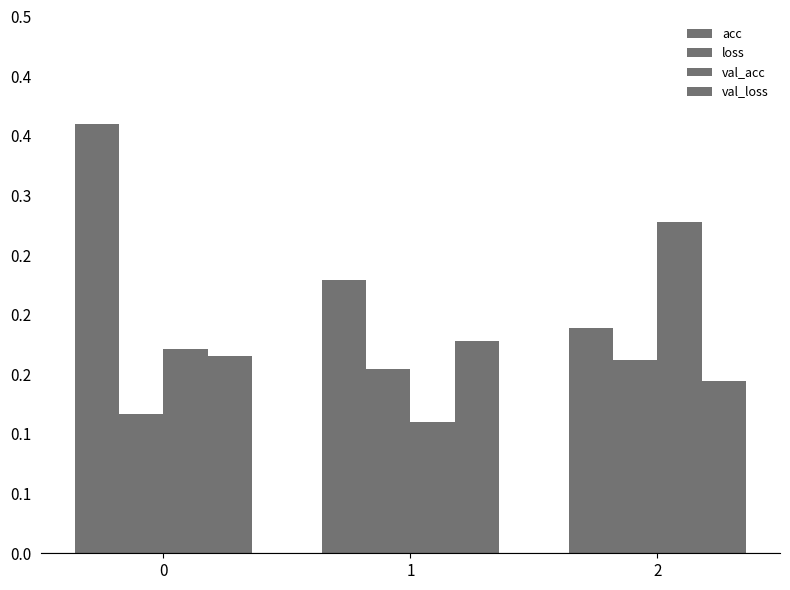

Reading left to right, list all the values displayed in this chart.

acc: 0=0.4	1=0.2	2=0.2
loss: 0=0.1	1=0.2	2=0.2
val_acc: 0=0.2	1=0.1	2=0.3
val_loss: 0=0.2	1=0.2	2=0.1